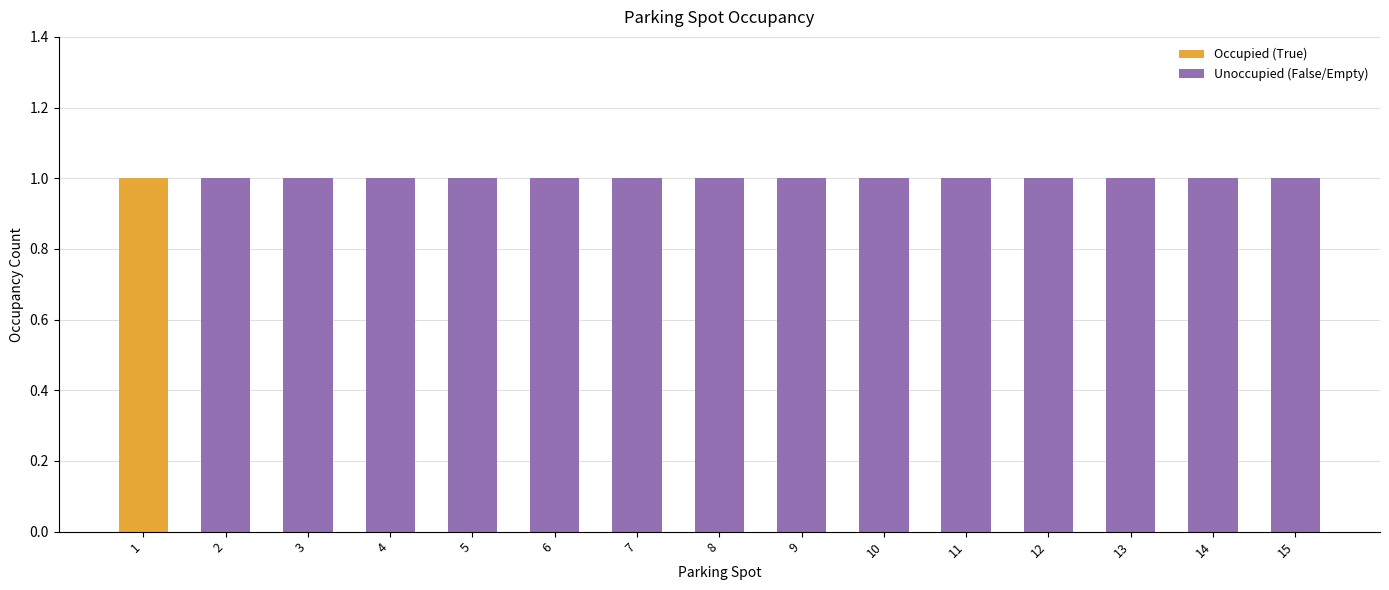

True or false: Occupied (True) has a value of 0 at 2.

True